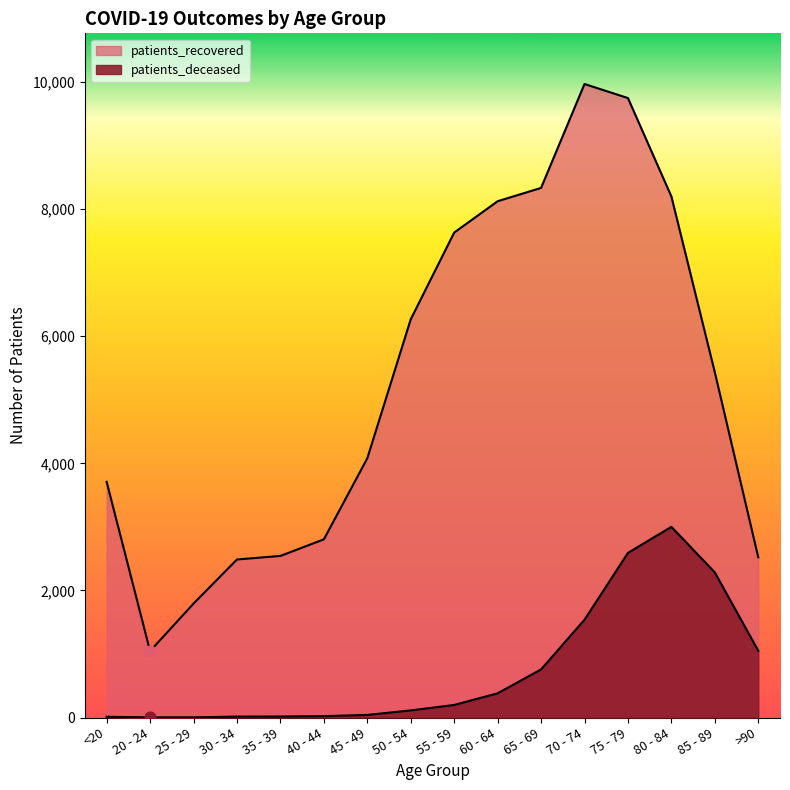

Is the value of patients_recovered at 70 - 74 greater than the value of patients_deceased at <20?

Yes